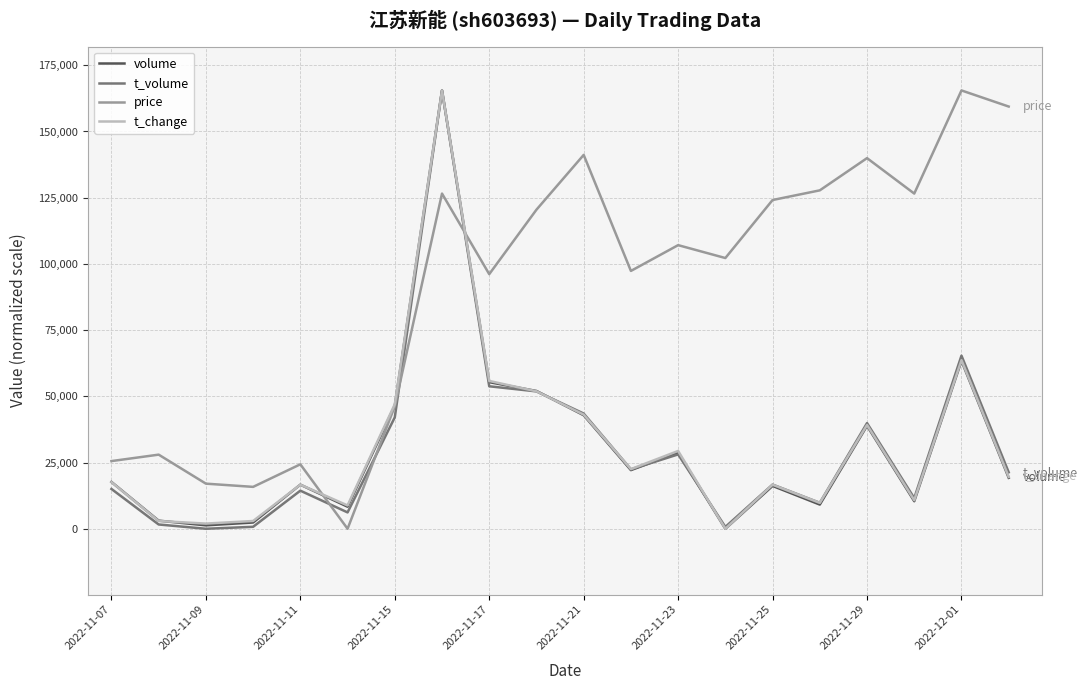

How many interior local valleys does the volume series have?

6